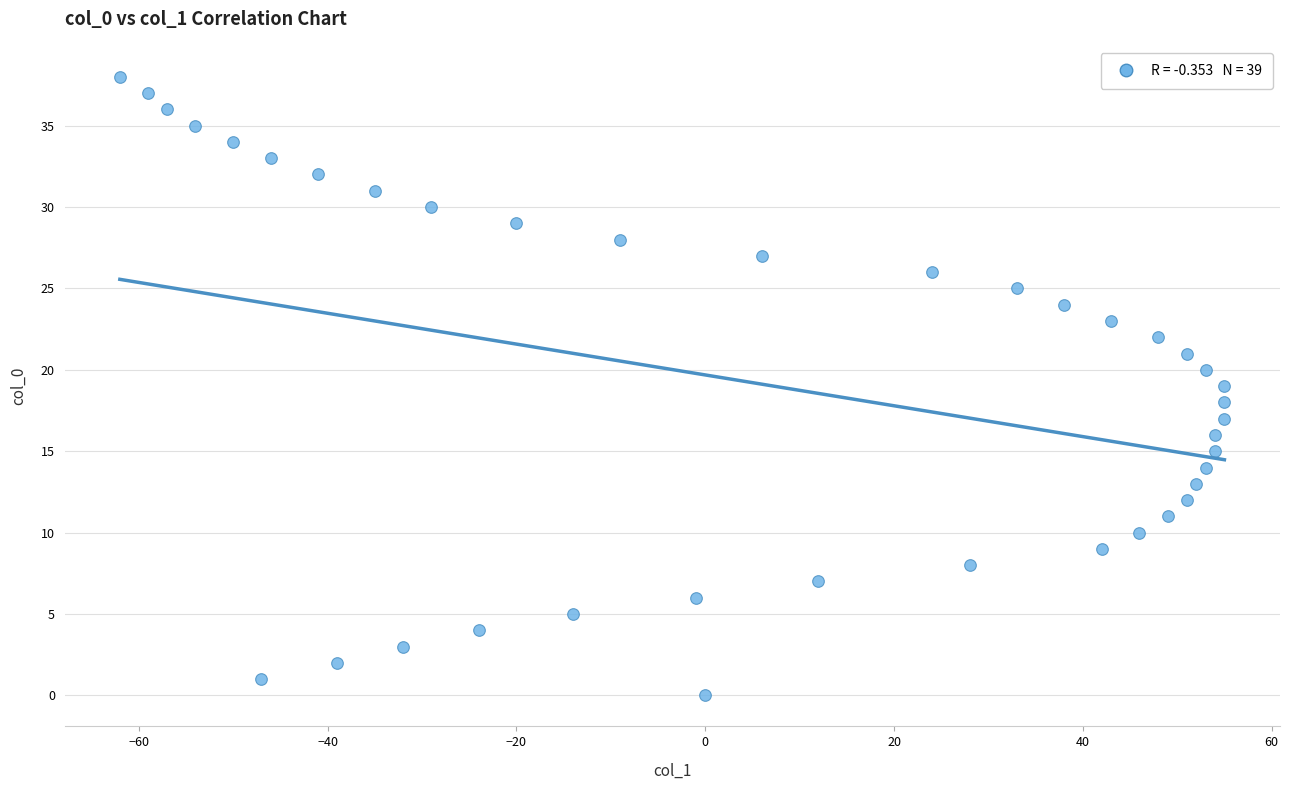

What is the range of Y values (max minus min)?

38